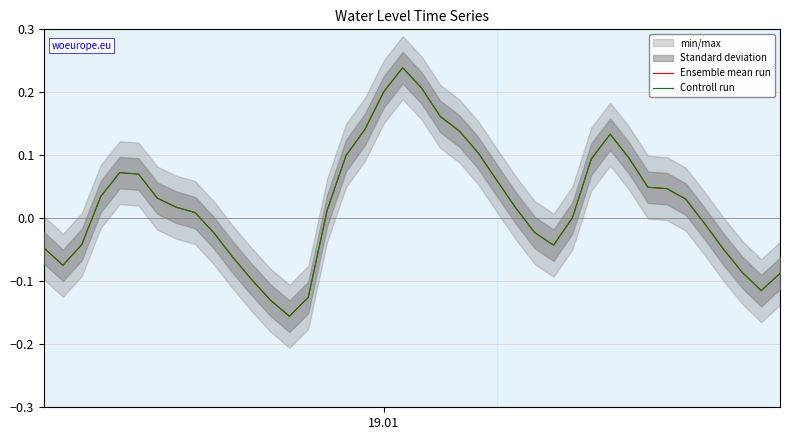

True or false: Controll run and Ensemble mean run intersect in this chart.

False